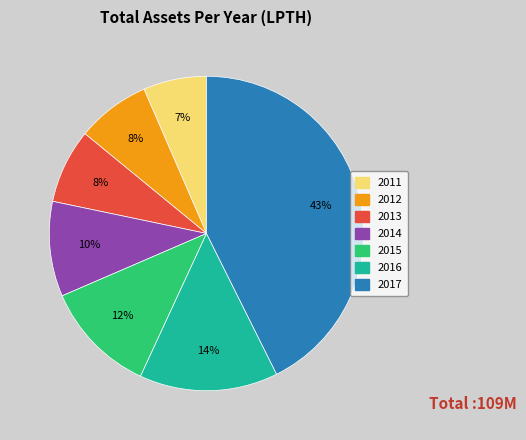

Is the sum of 2015 and 2011 greater than half?

No